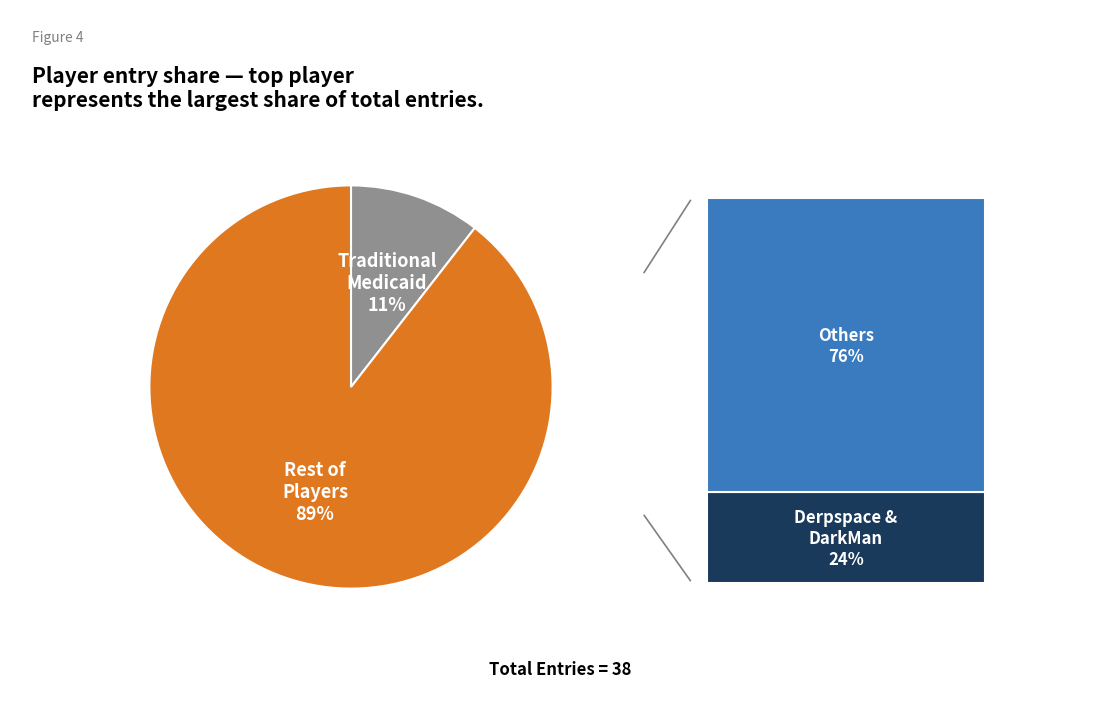

Is there a majority slice in this chart?

Yes